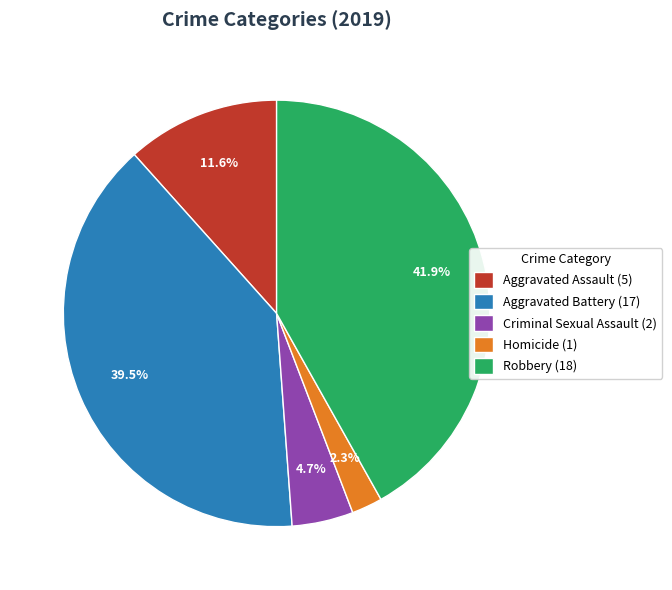

To the nearest percent, what is the difference between the Criminal Sexual Assault and Robbery slice percentages?

37%